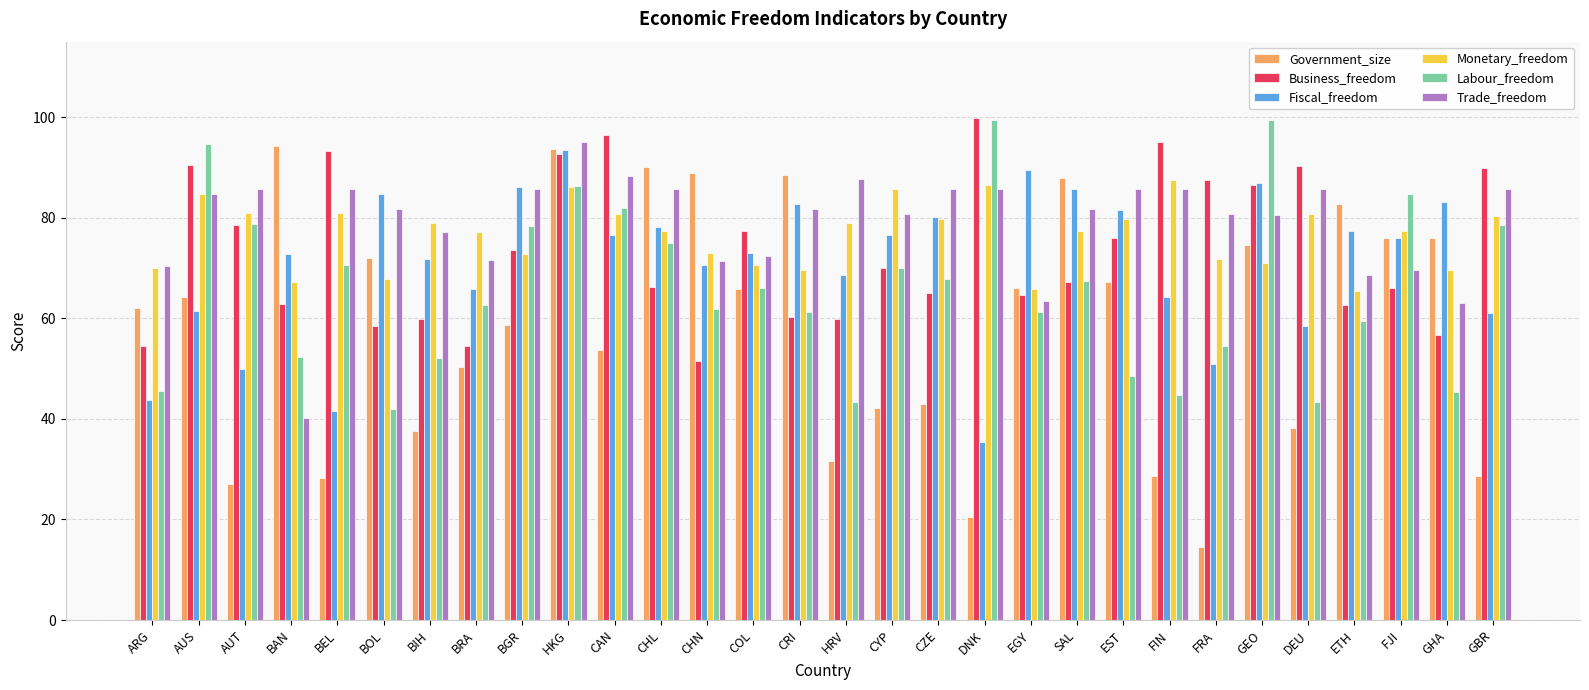

The Government_size series shows 65.9 at COL. True or false?

True